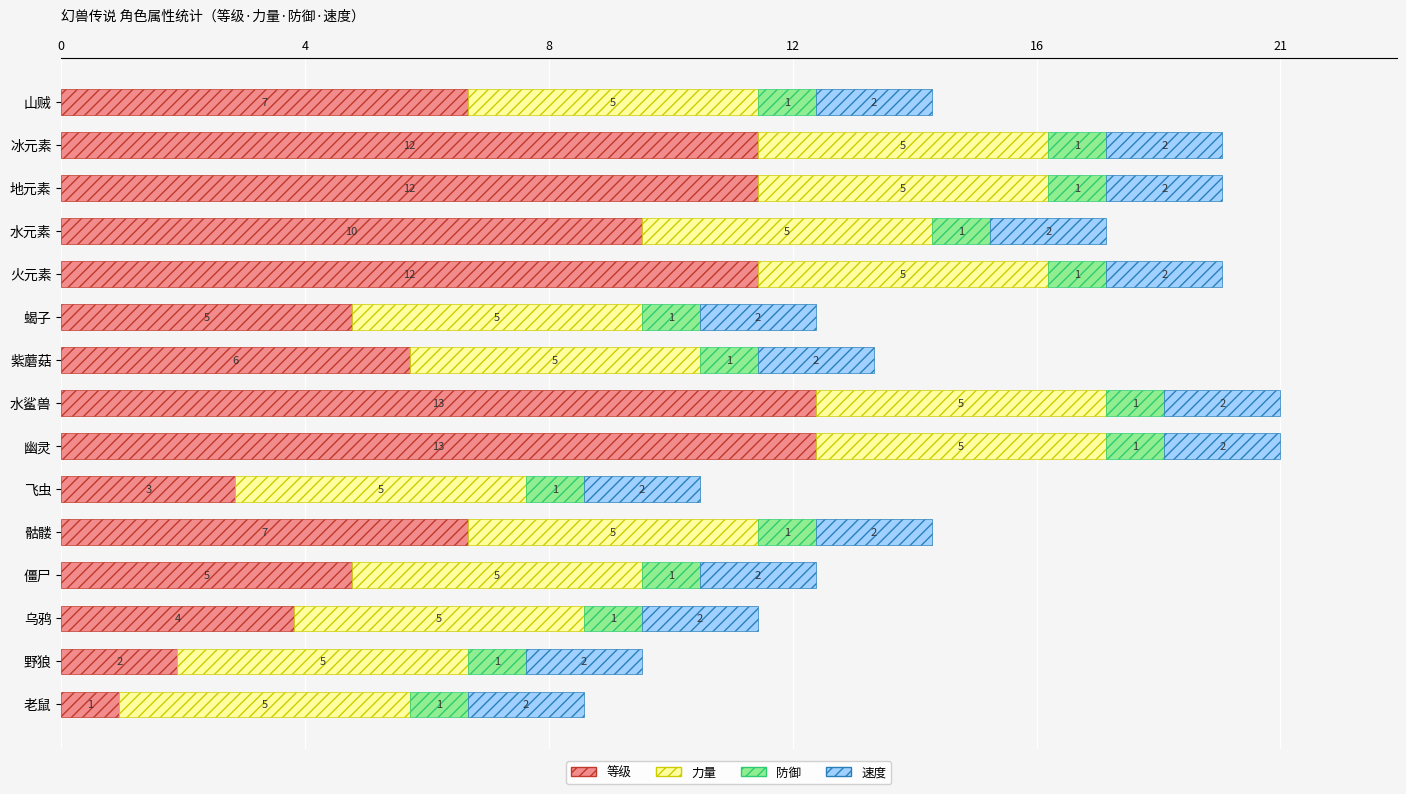

What is the sum of all 等级 values?

112.0